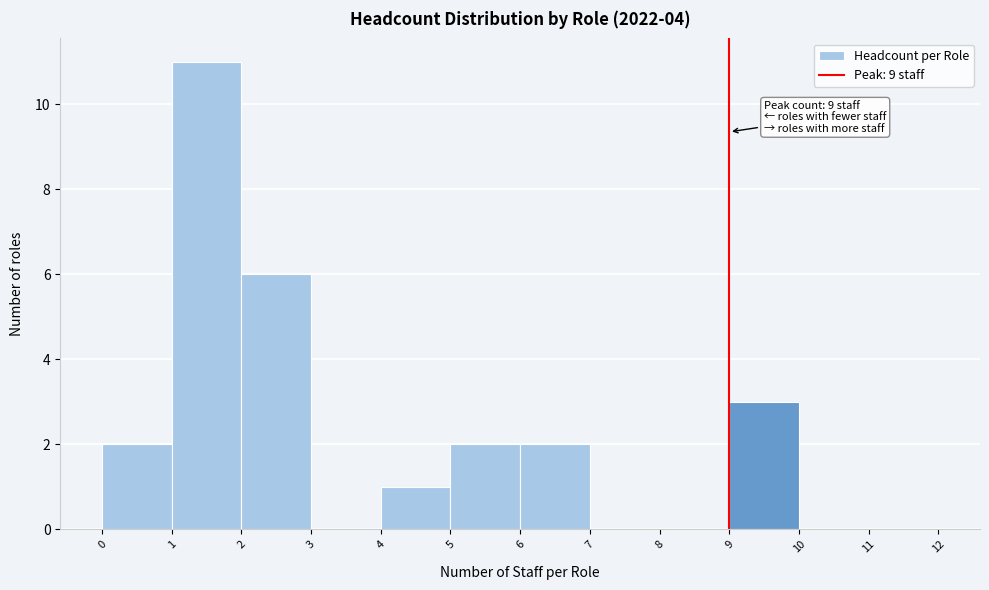

Over which range of the x-axis is the bar tallest?

1 to 2